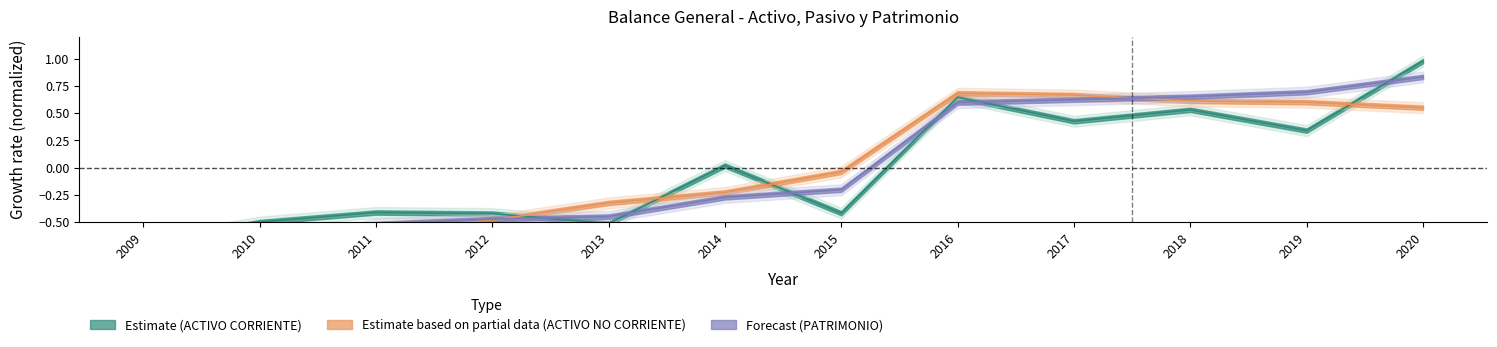

How many interior local valleys does the TOTAL ACTIVO CORRIENTE series have?

4